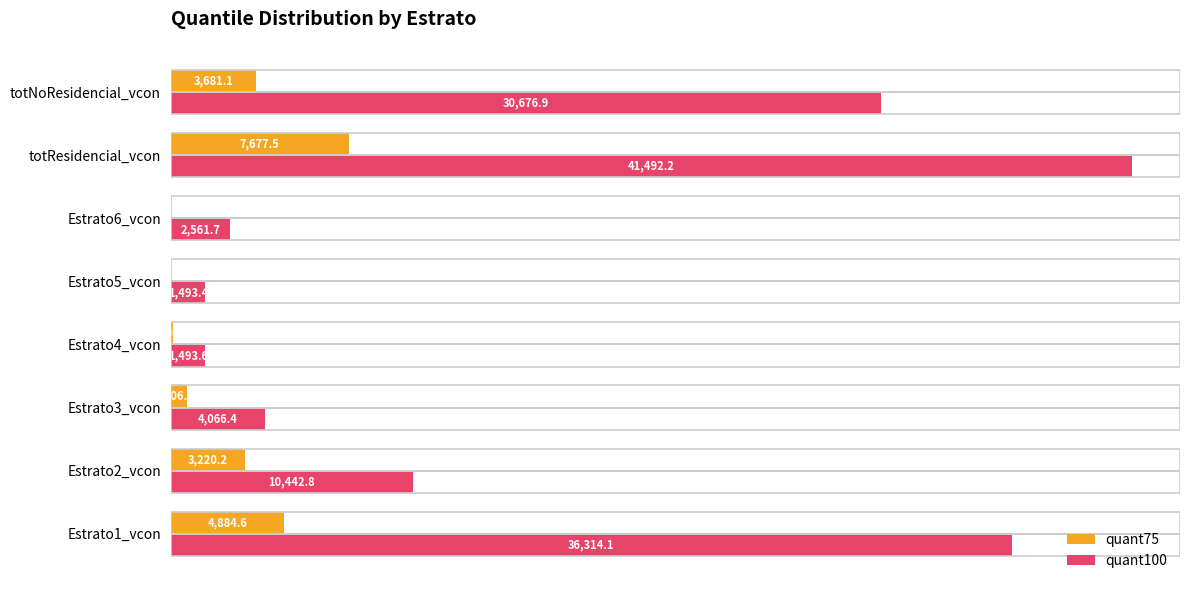

What are all the series names shown in the legend?

quant75, quant100